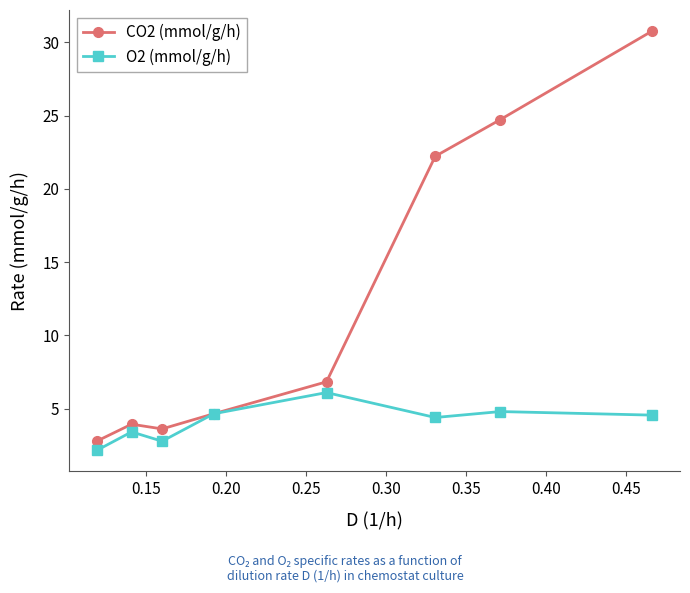

What is the smallest value displayed?

2.2